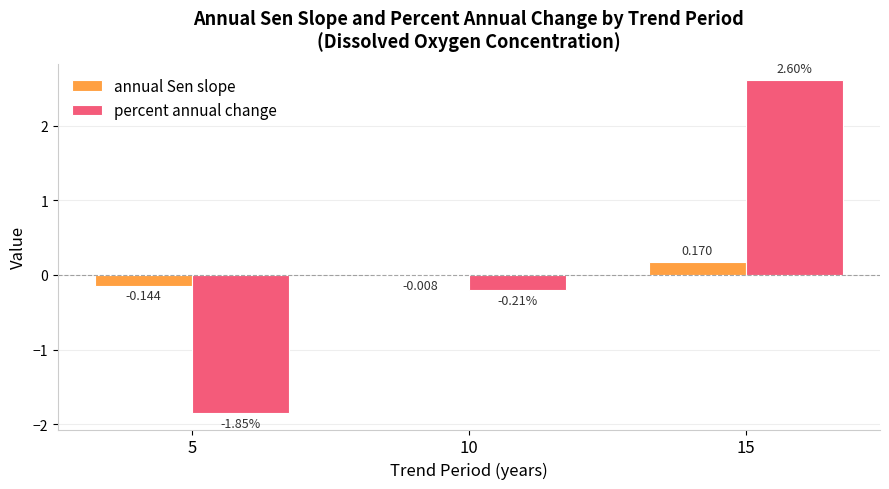

Which series has the largest total across all categories?

percent annual change